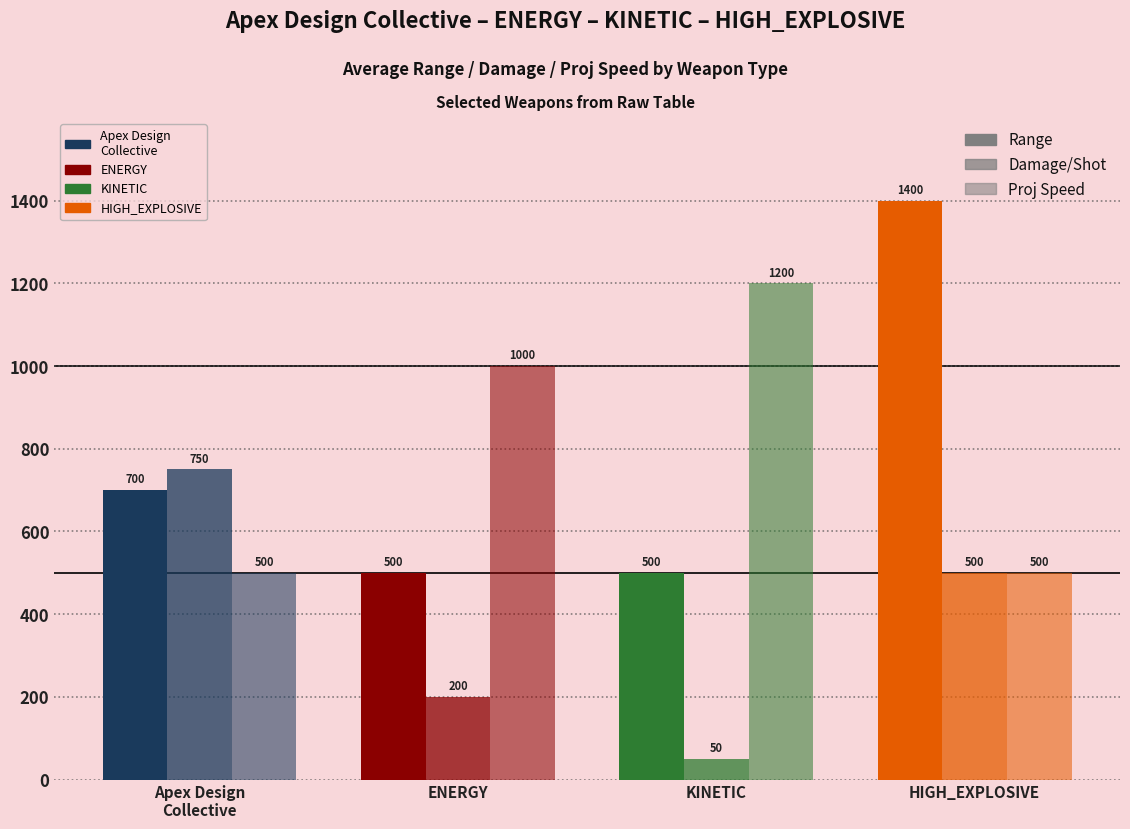

What position from the left is ENERGY?

2